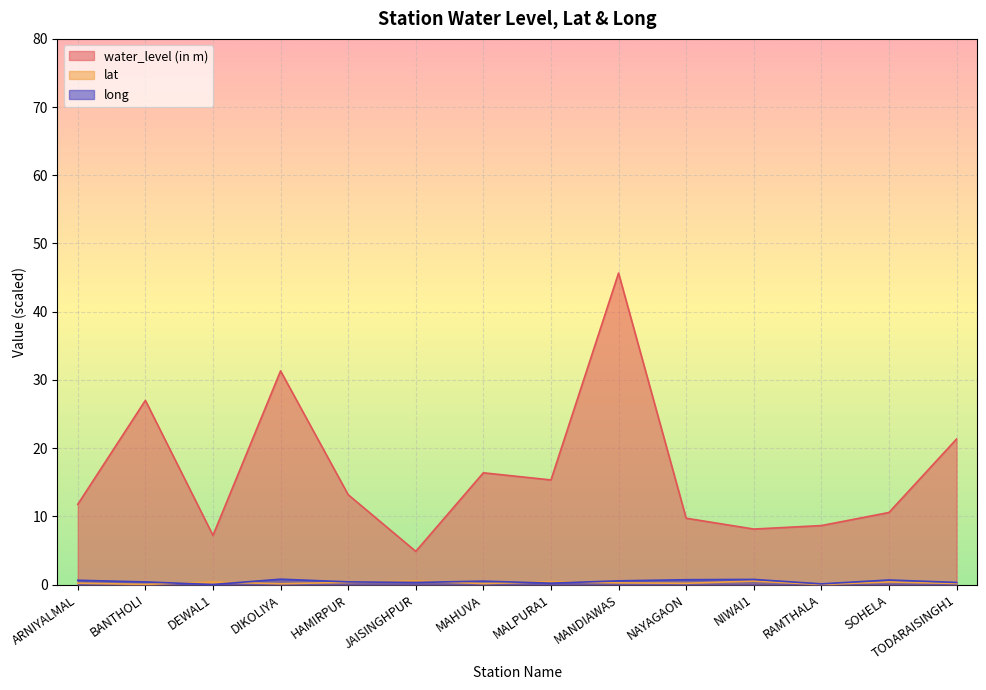

Between HAMIRPUR and MAHUVA, which series saw the biggest shift?

water_level (in m)